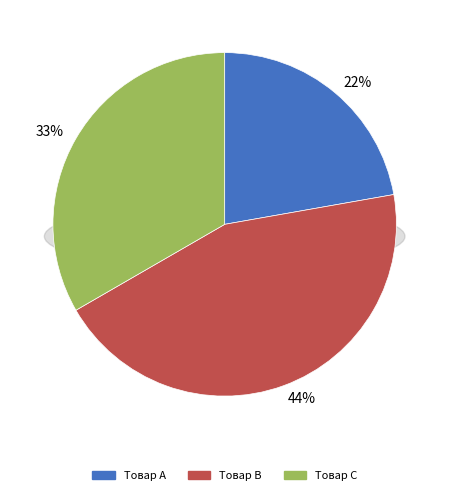

The Товар C slice represents 33% of the pie. True or false?

True